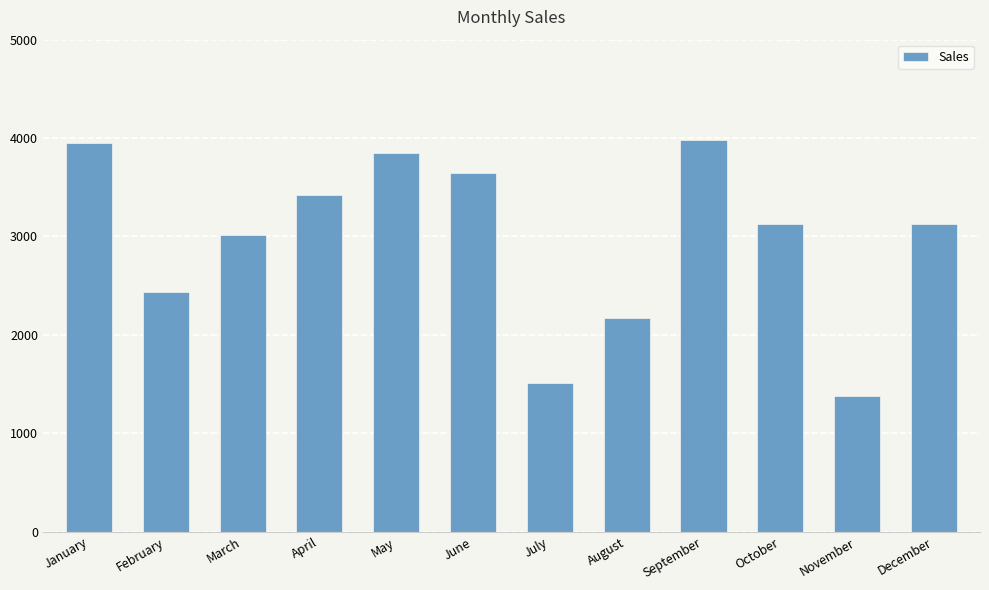

Which category has the lowest value across all series?

November